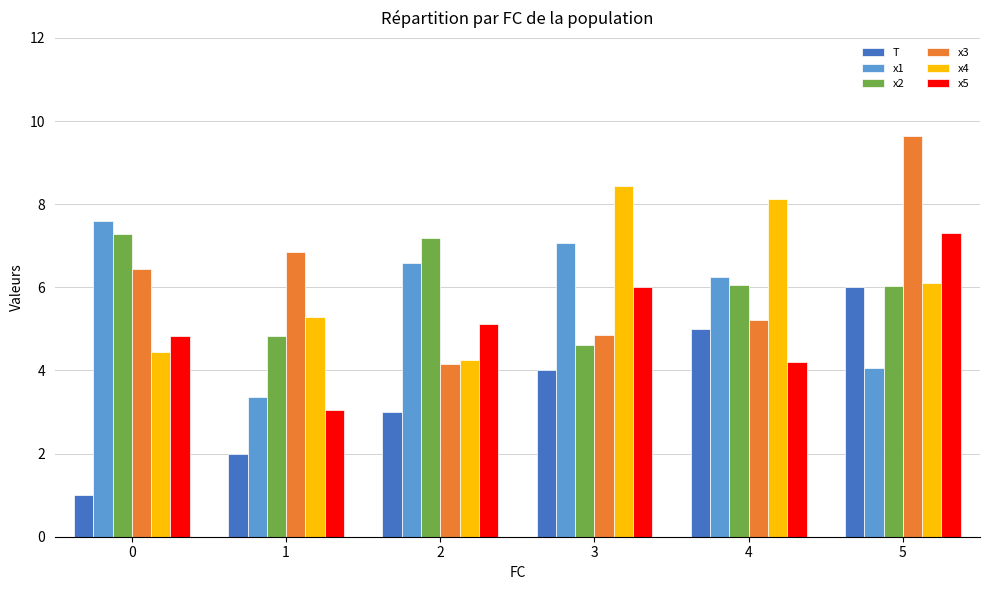

What is the total value across all series at 5?

39.2